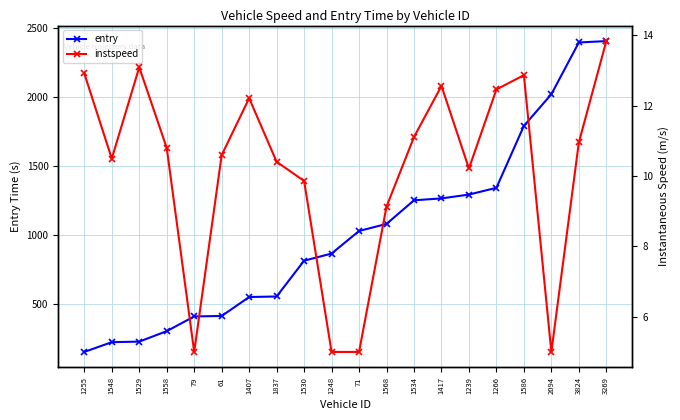

What is the spread (max minus min) of values at 79?

402.0